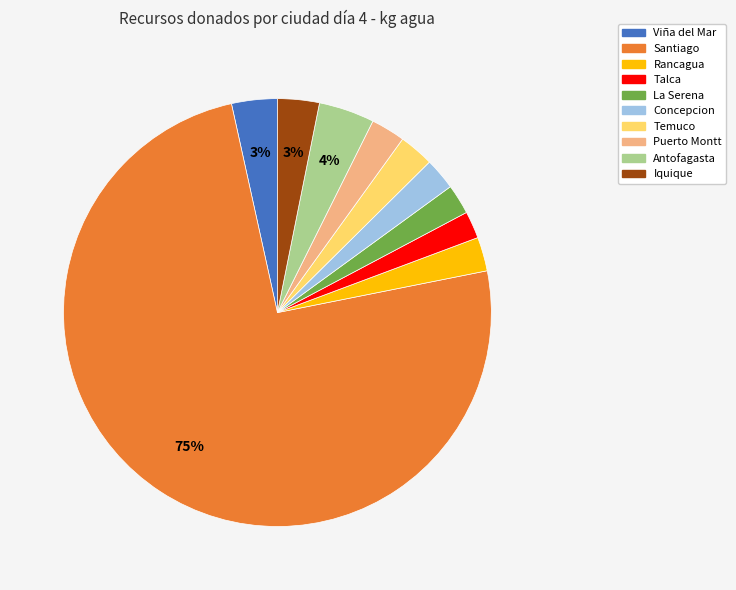

How many slices are in this pie chart?

10